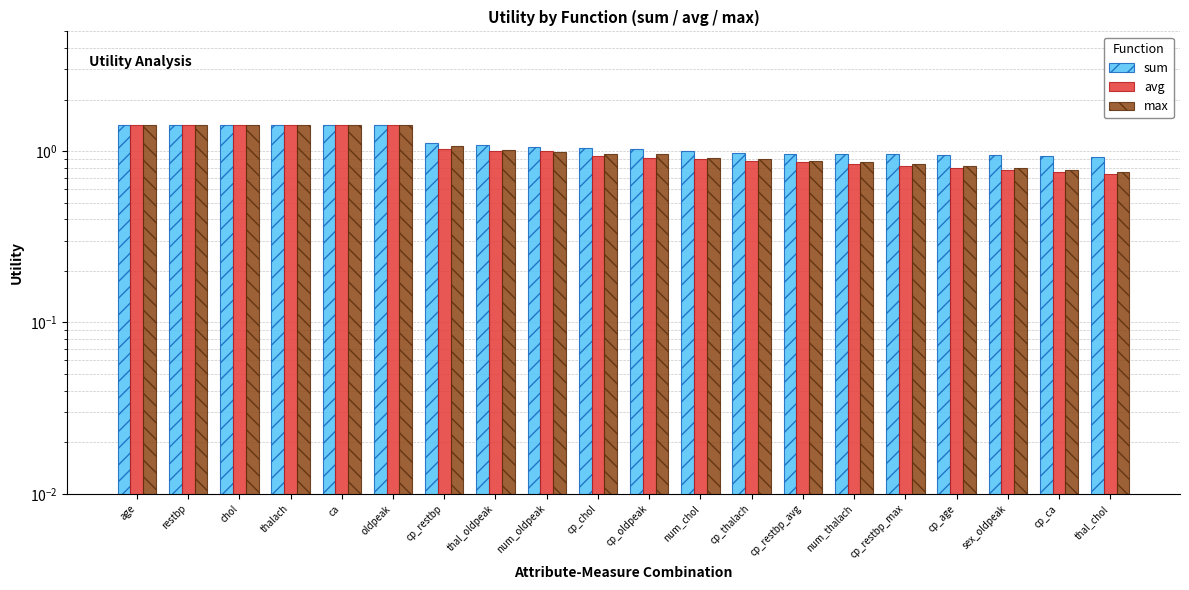

What is the average value of the sum series?

1.1